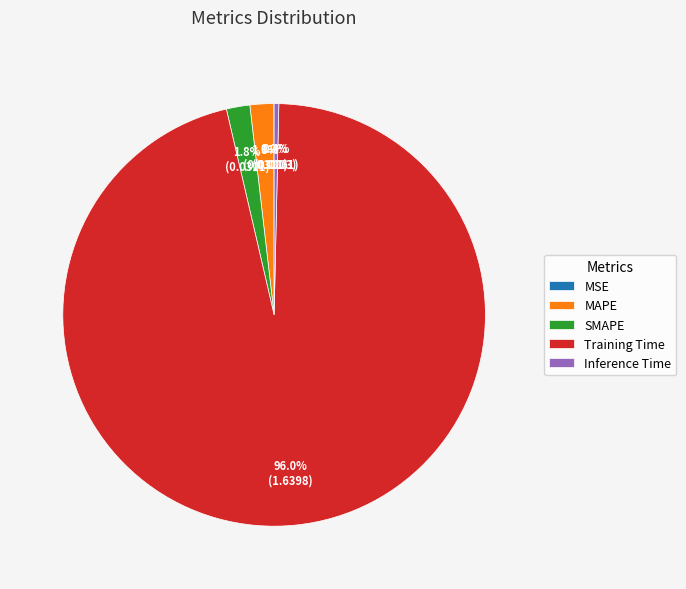

What percentage is NOT represented by Inference Time?

99.6%